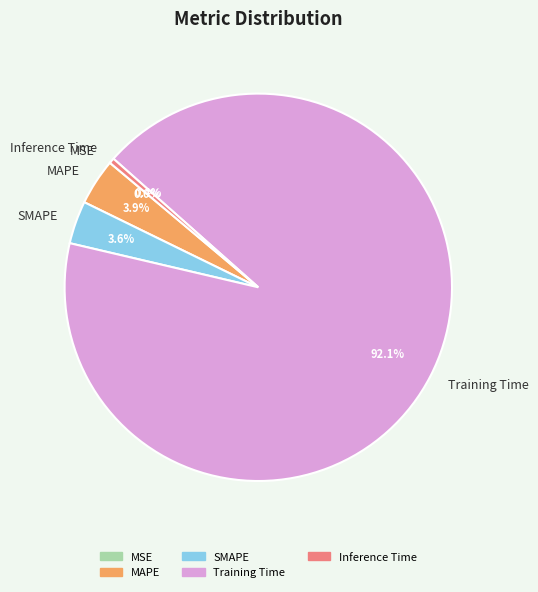

Do SMAPE and MAPE together represent more than half of the pie?

No